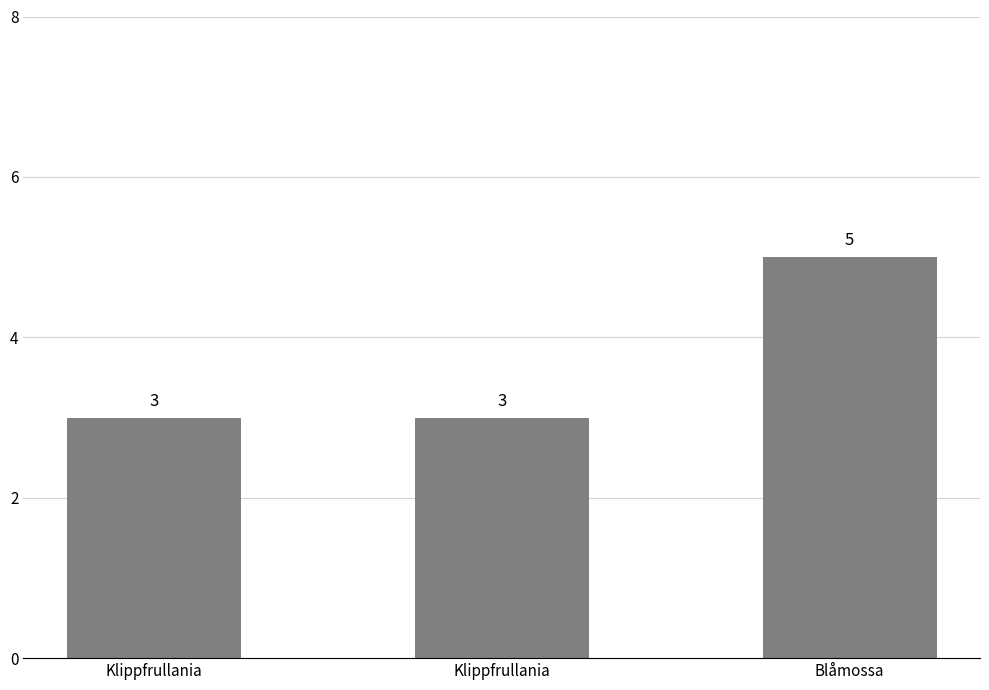

How many bars are there in total?

3